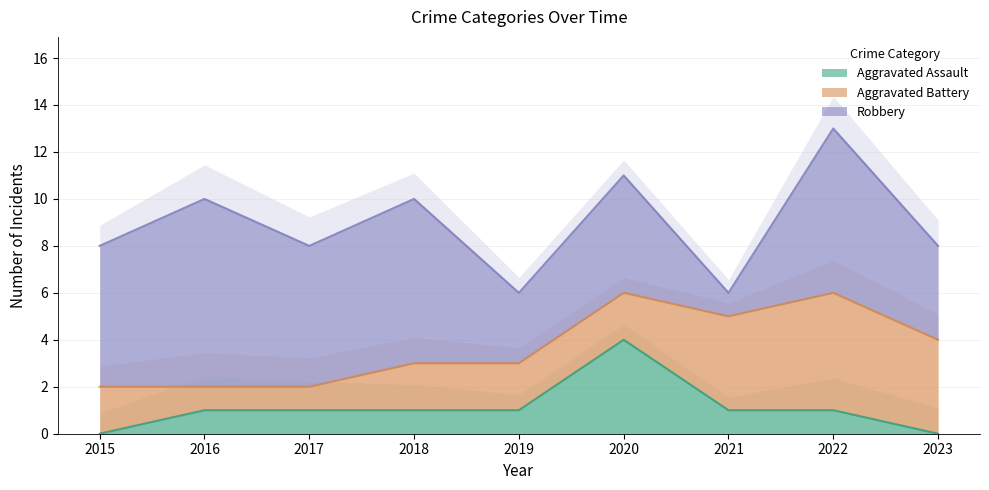

What is the spread (max minus min) of values at 2019?

2